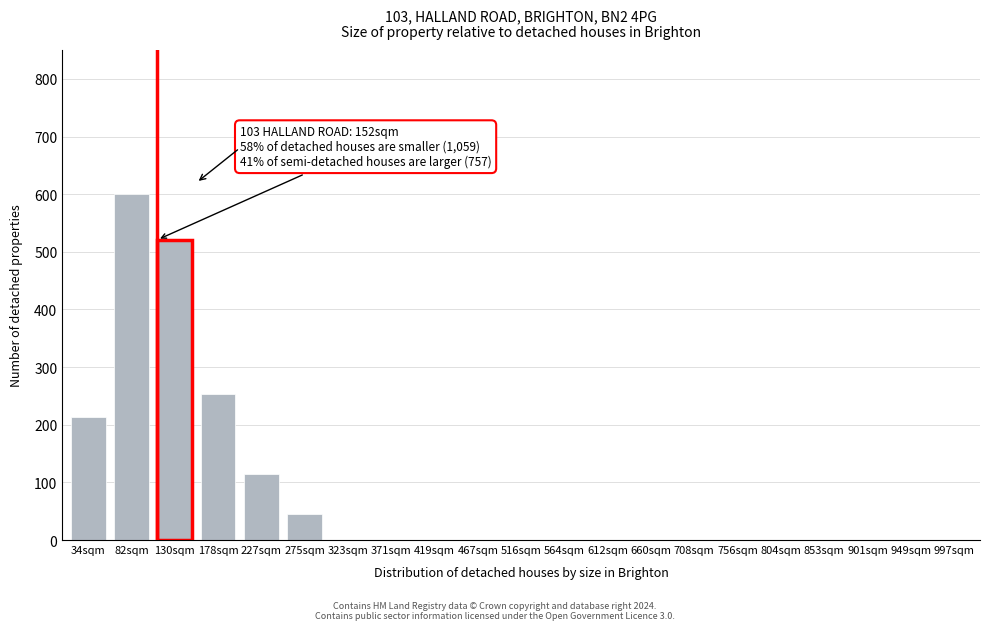

Reading left to right, list all the values displayed in this chart.

34sqm=213	82sqm=601	130sqm=521	178sqm=254	227sqm=114	275sqm=46	323sqm=0	371sqm=0	419sqm=0	467sqm=0	516sqm=0	564sqm=0	612sqm=0	660sqm=0	708sqm=0	756sqm=0	804sqm=0	853sqm=0	901sqm=0	949sqm=0	997sqm=0